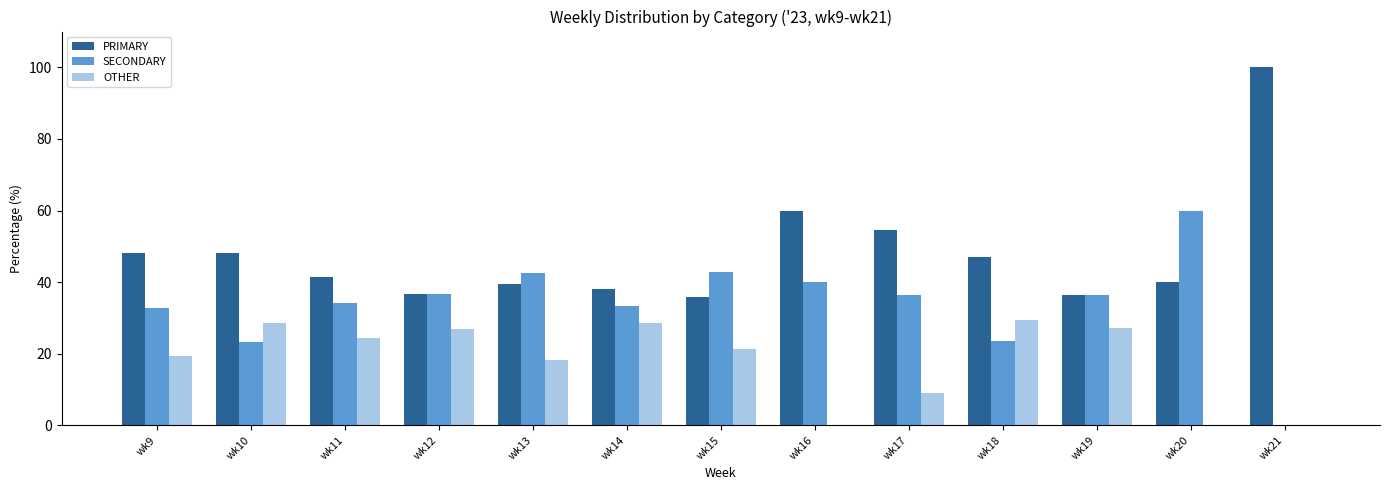

What is the sum of the OTHER values at wk18 and wk11?

53.8